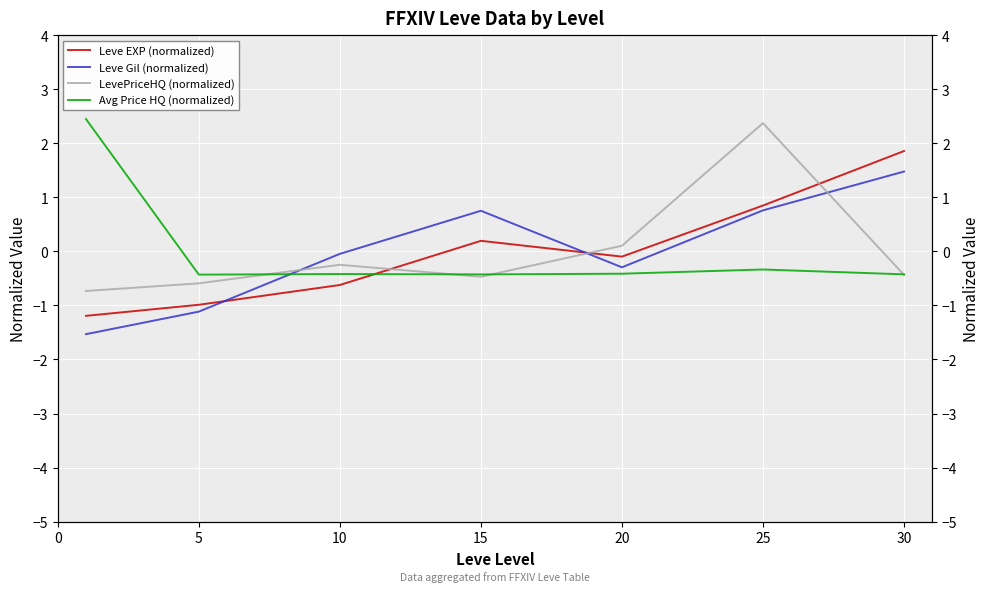

What is the minimum value for Avg Price HQ (normalized)?

-0.4